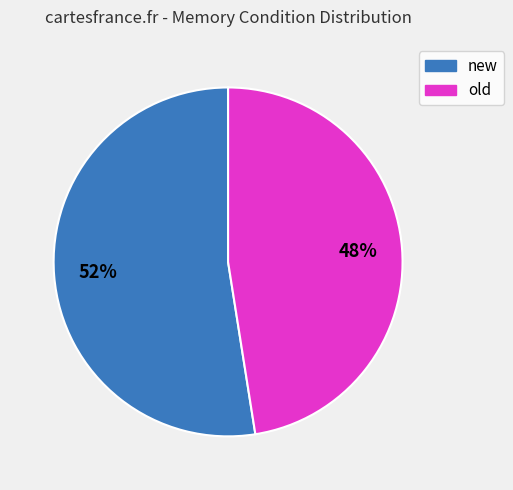

How many segments does this pie chart have?

2